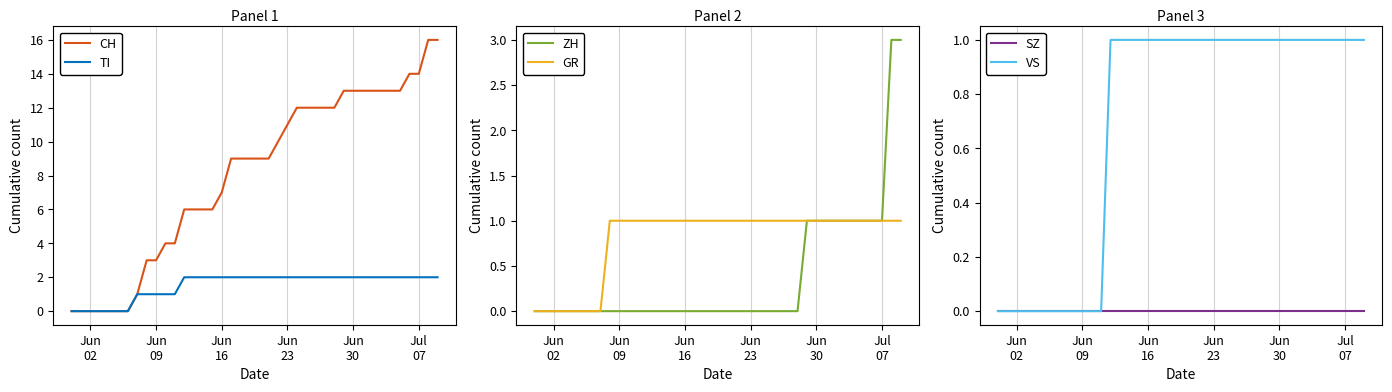

What is the maximum value for CH?

16